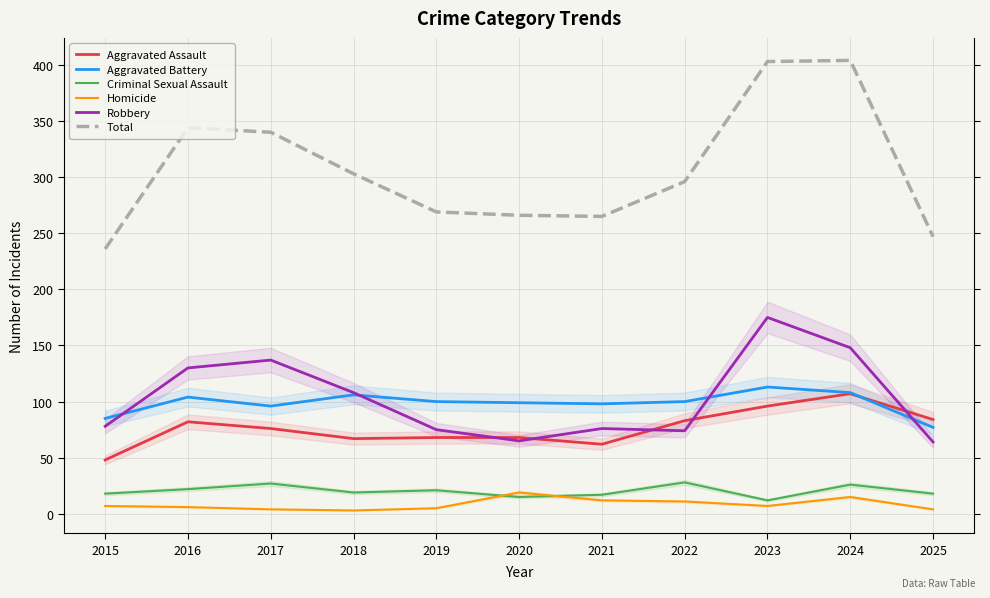

What is the average value of the Aggravated Assault series?

76